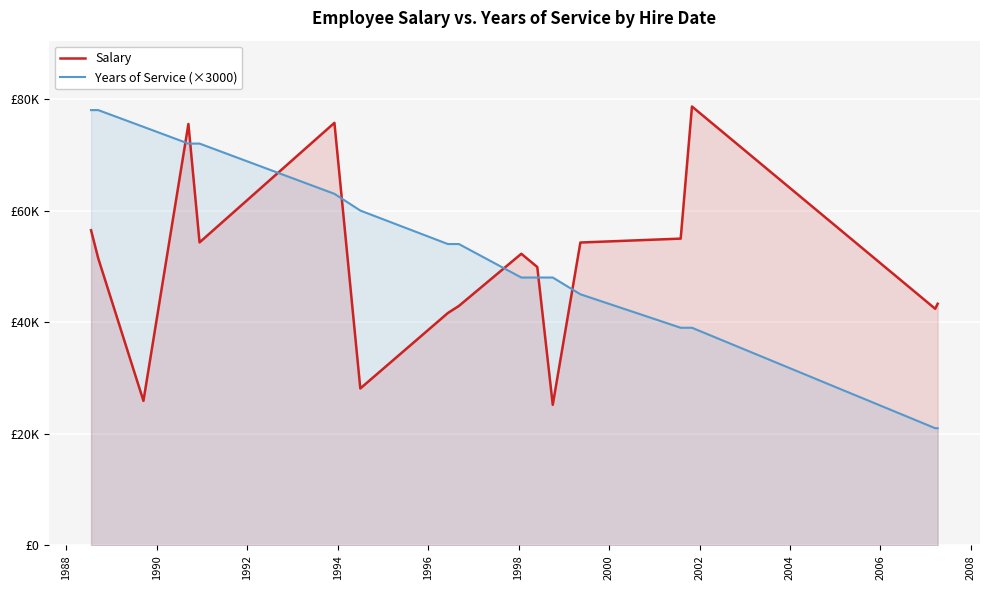

Is it true that Salary equals 68260 at 2000?

False